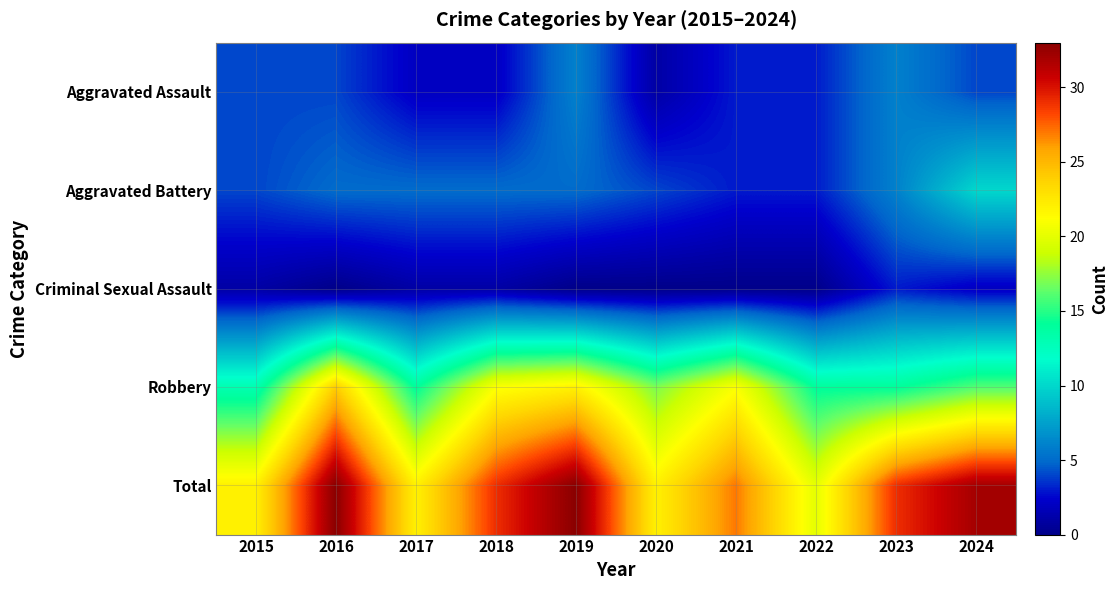

What is the difference between the highest and lowest values at 2024?

30